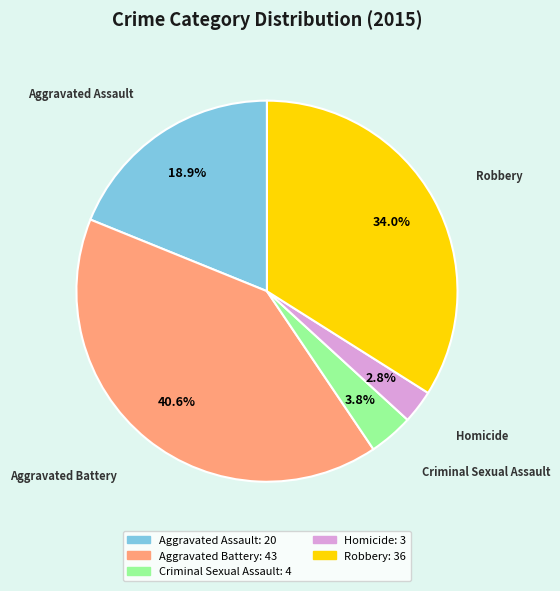

What is the ratio of the value at Robbery to the value at Aggravated Battery?

0.8